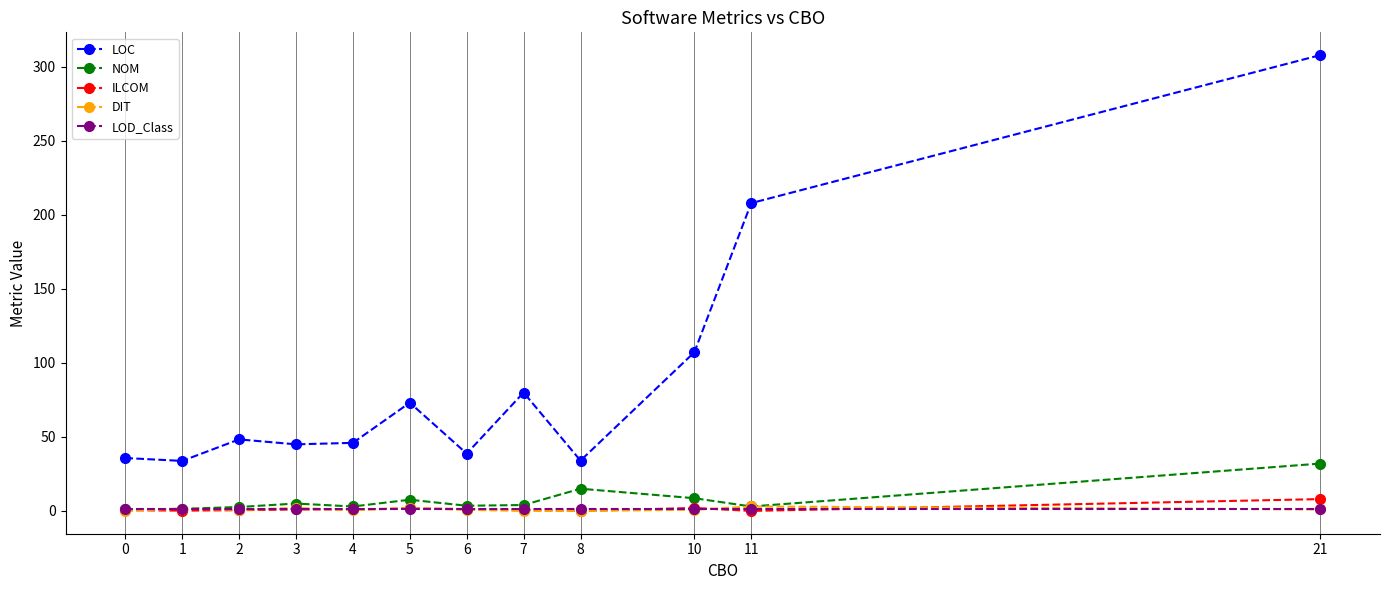

Which series has the largest total across all categories?

LOC